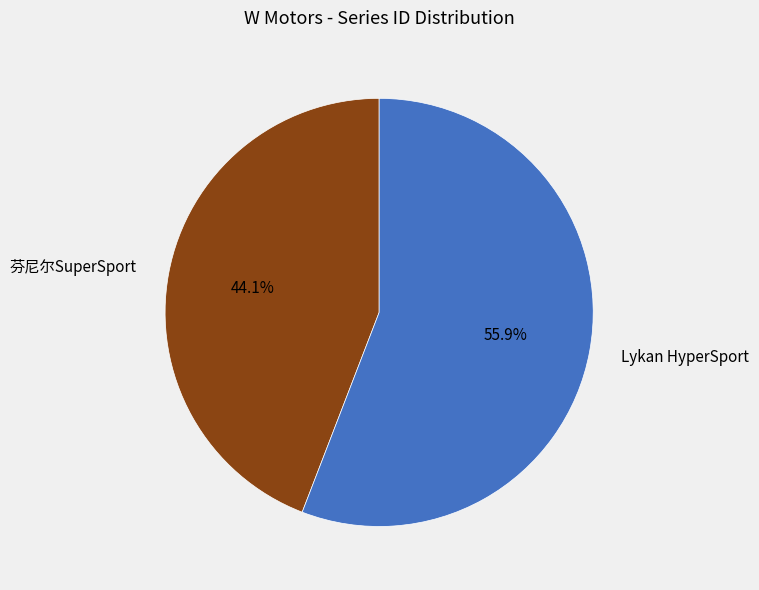

What is the smallest slice in the pie chart?

芬尼尔SuperSport